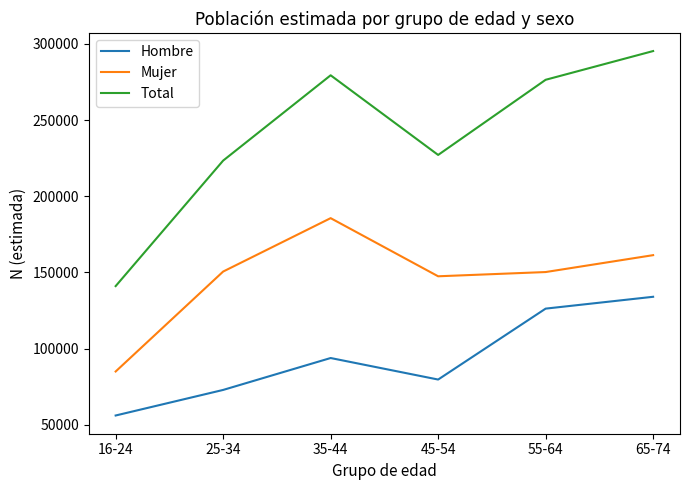

What position from the right is 45-54?

3